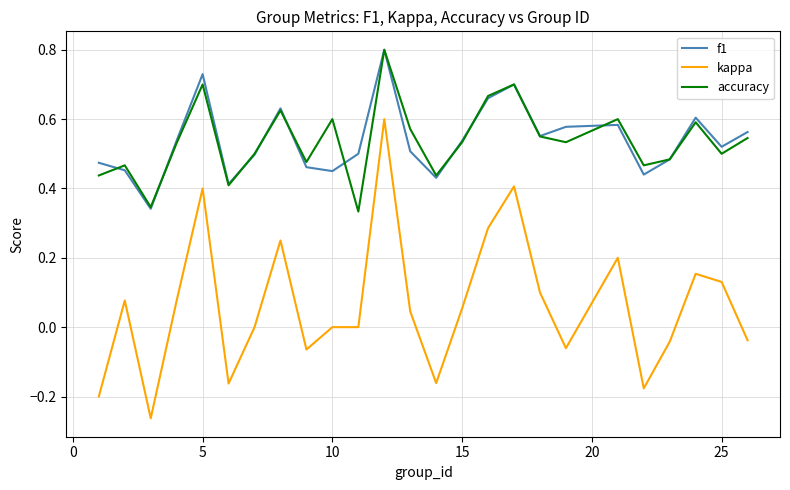

True or false: kappa and accuracy intersect in this chart.

False